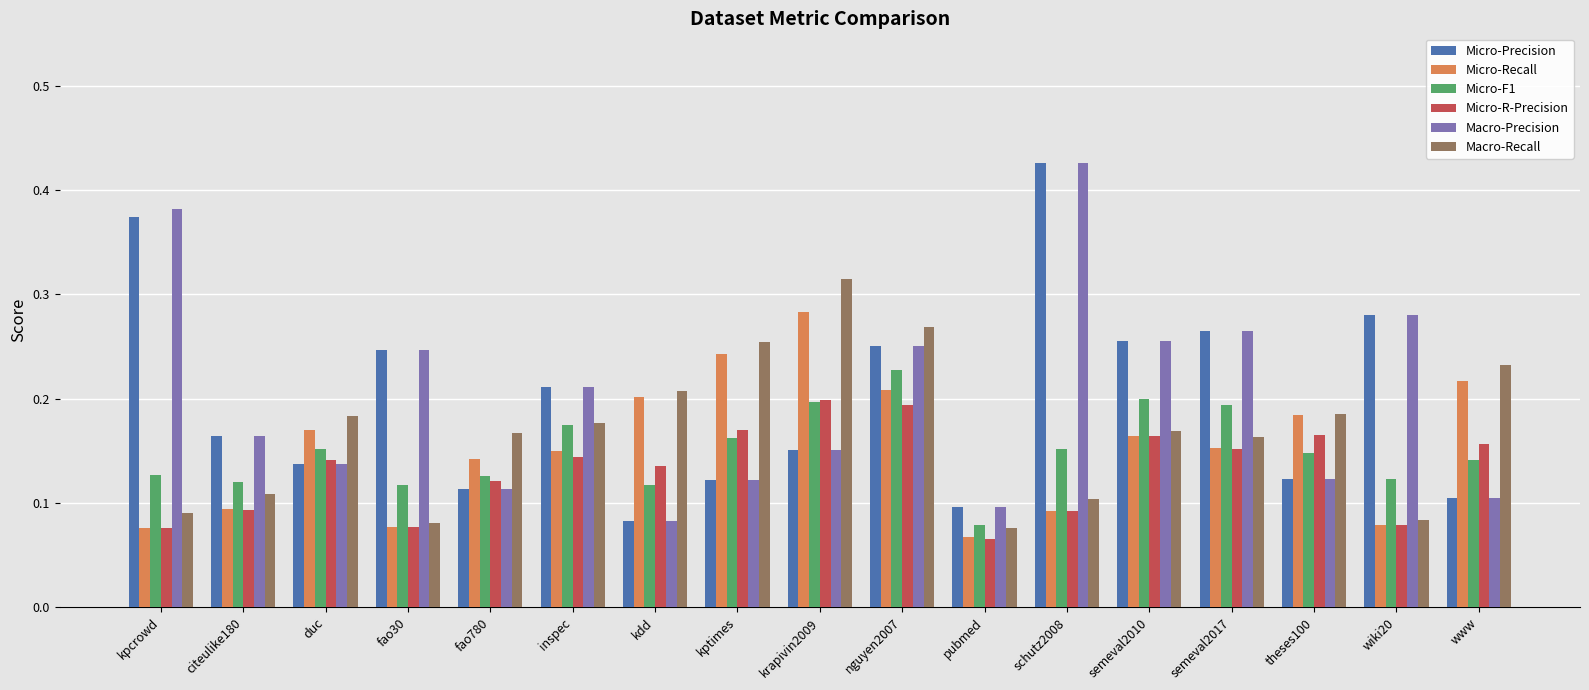

What is the label of the 3rd bar from the right?

theses100